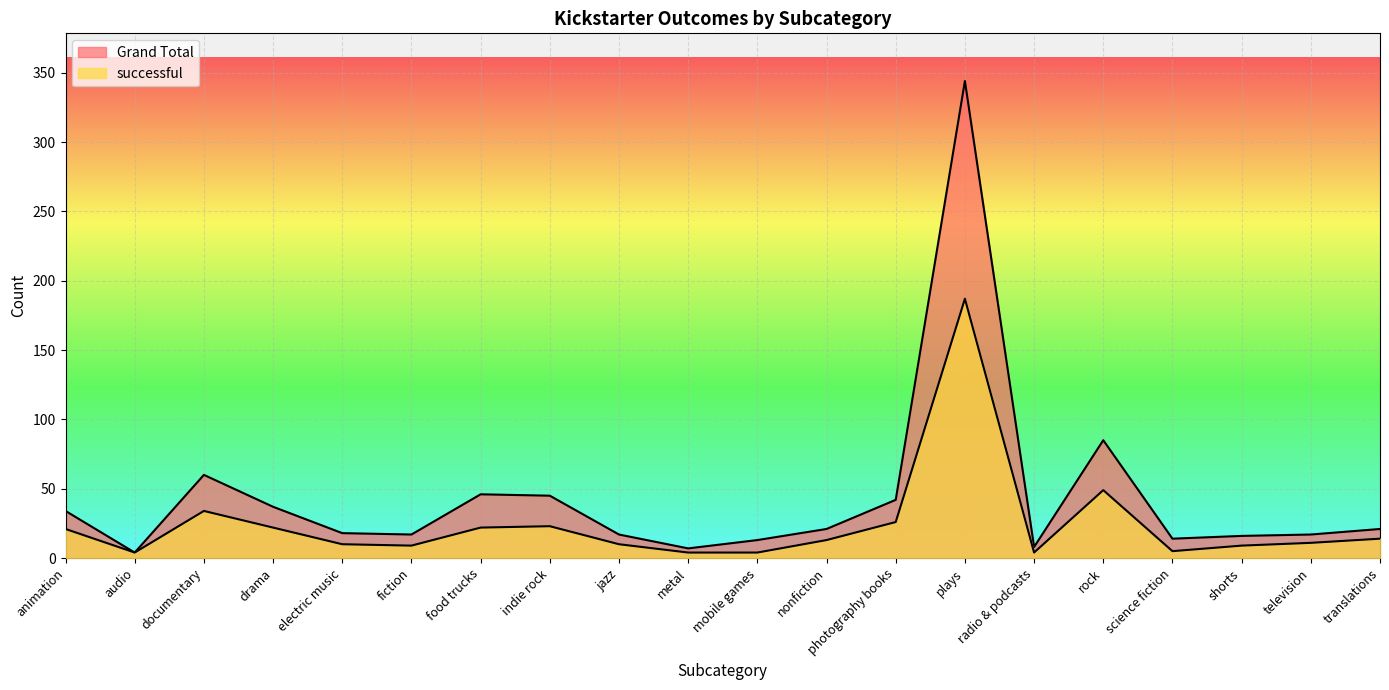

What position from the right is radio & podcasts?

6